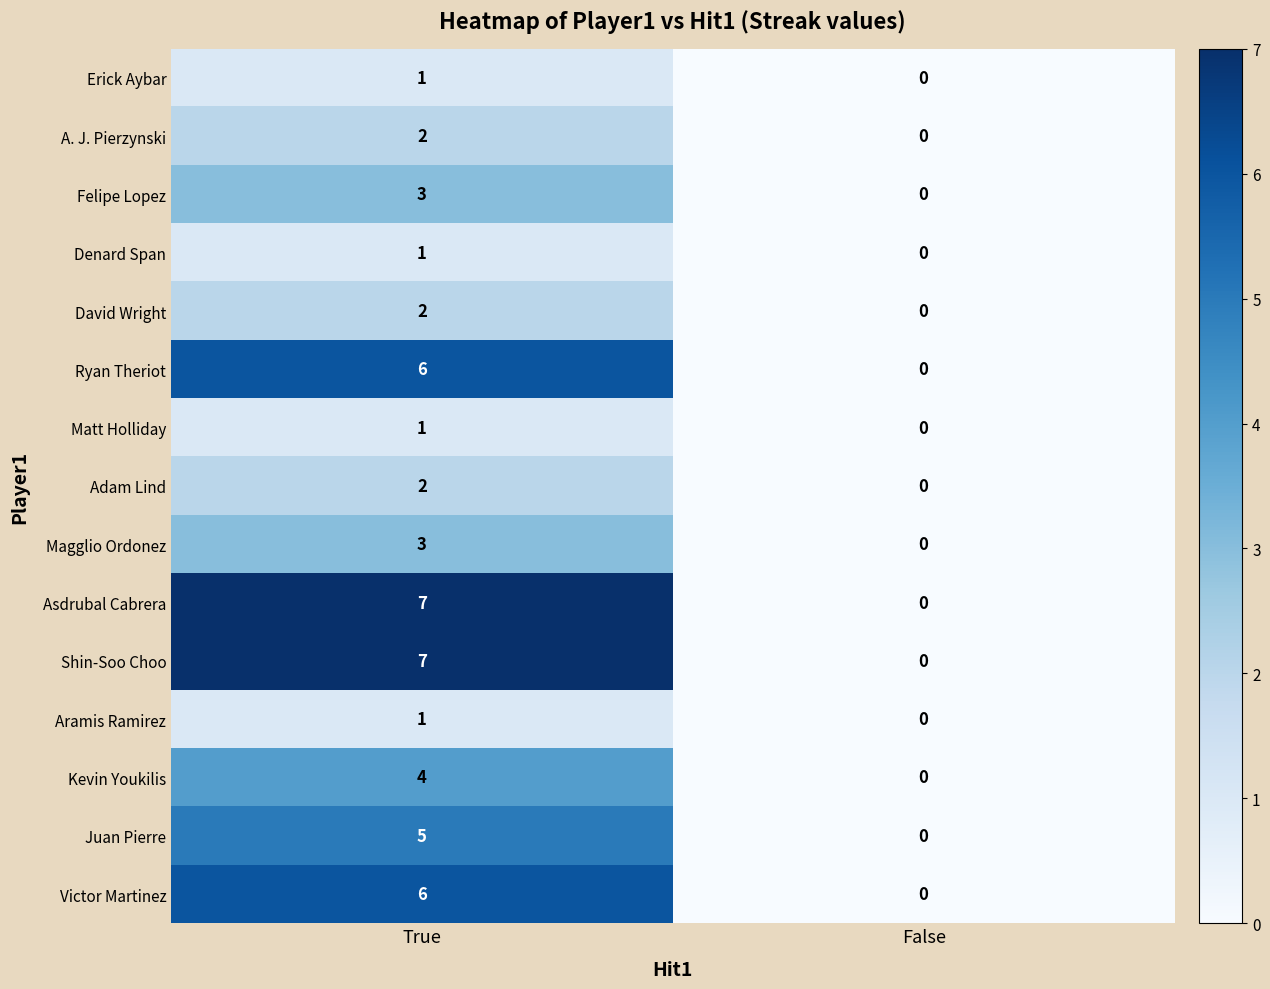

Reading left to right, transcribe all the data shown in this chart.

Erick Aybar: 1	0
A. J. Pierzynski: 2	0
Felipe Lopez: 3	0
Denard Span: 1	0
David Wright: 2	0
Ryan Theriot: 6	0
Matt Holliday: 1	0
Adam Lind: 2	0
Magglio Ordonez: 3	0
Asdrubal Cabrera: 7	0
Shin-Soo Choo: 7	0
Aramis Ramirez: 1	0
Kevin Youkilis: 4	0
Juan Pierre: 5	0
Victor Martinez: 6	0